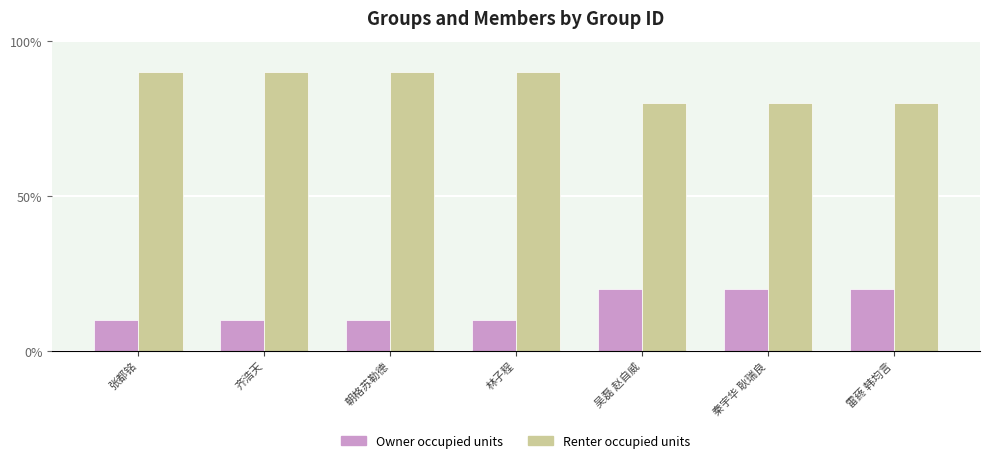

Does the chart contain any negative values?

No